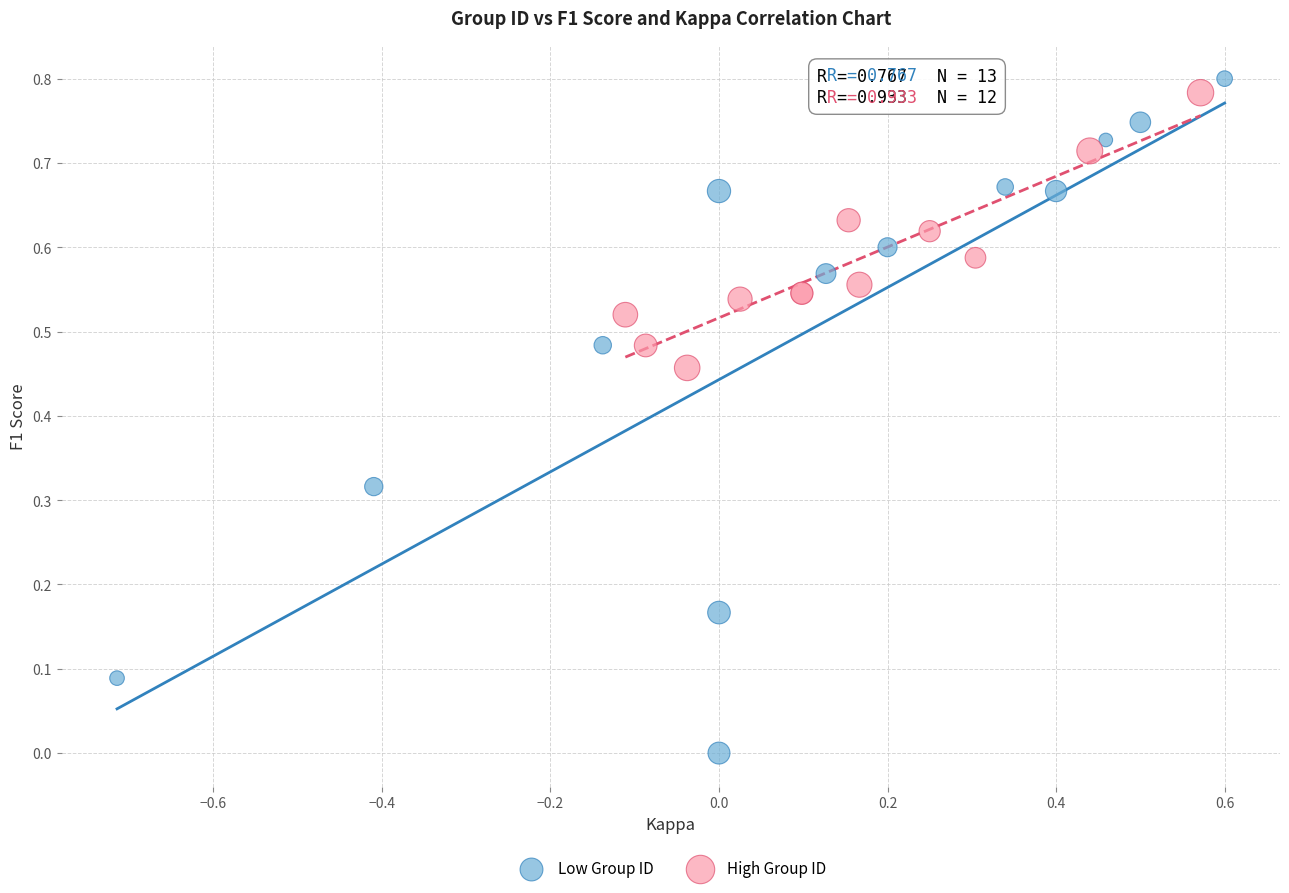

Which series has the widest spread of Y values?

Low Group ID